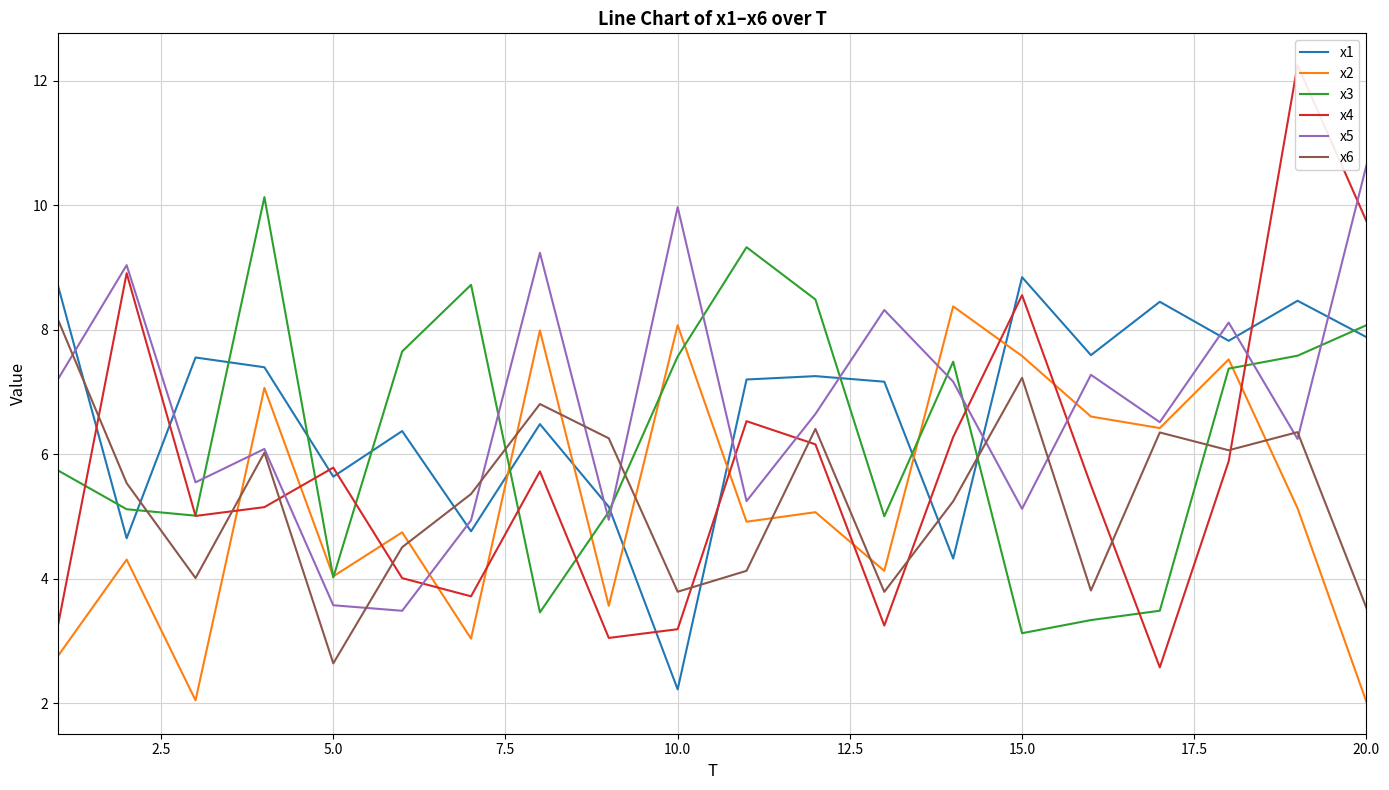

True or false: x3 has a value of 4.0 at 5.0.

True